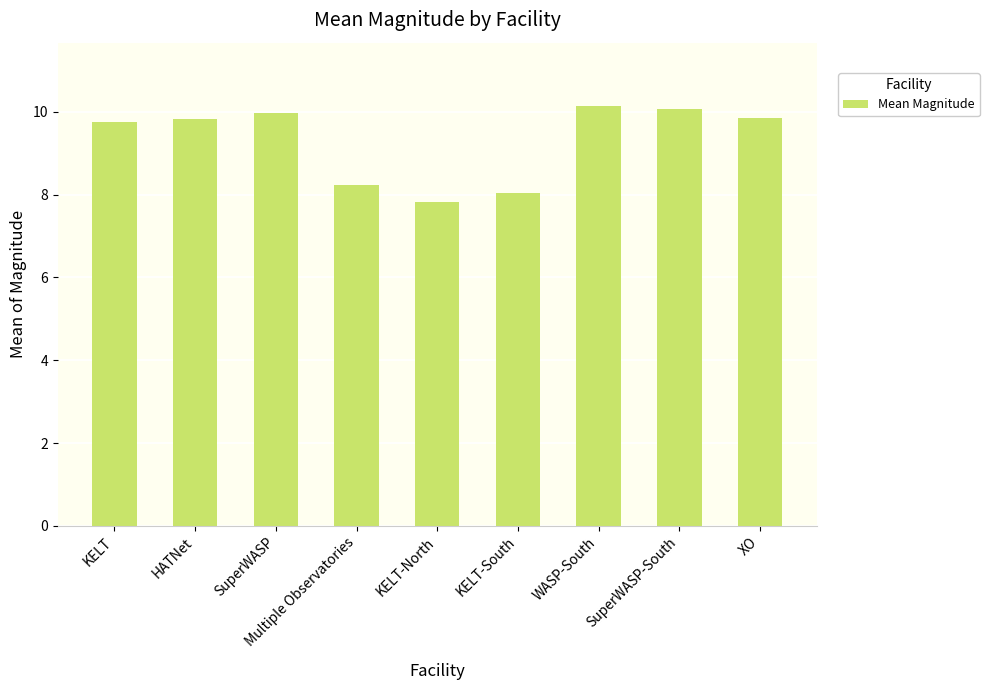

What is the difference between the values at KELT and KELT-South?

1.7